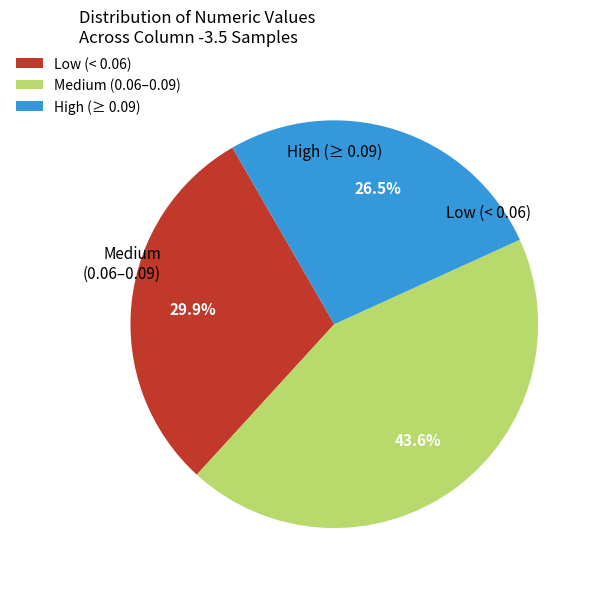

Count the number of slices in the pie.

3